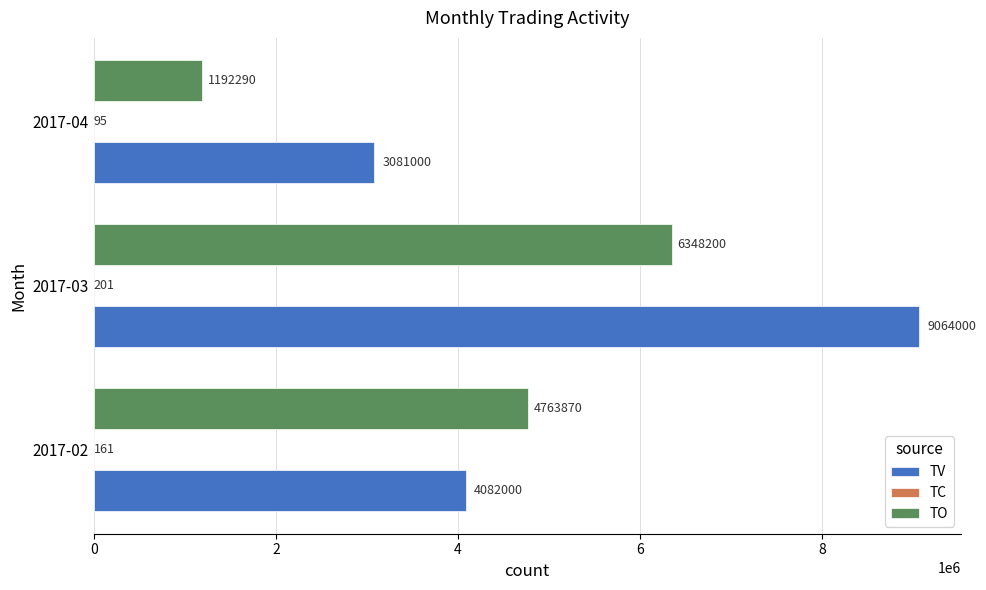

The value of TV at 2017-02 is 6751156. True or false?

False